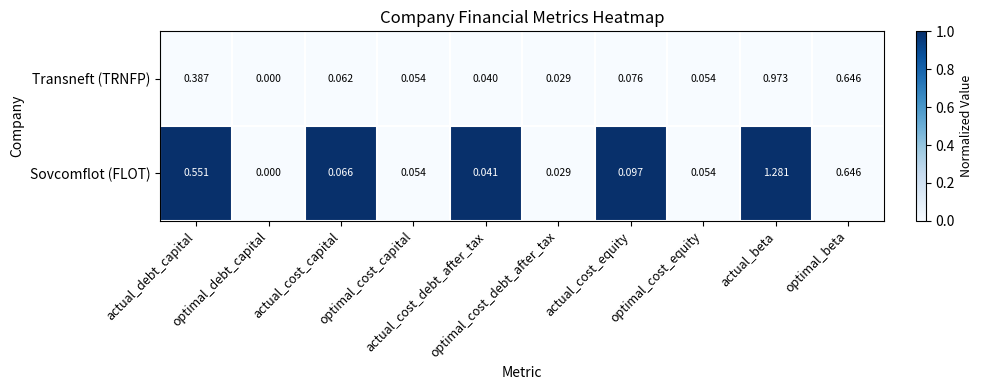

Which series has the largest total across all categories?

Sovcomflot (FLOT)